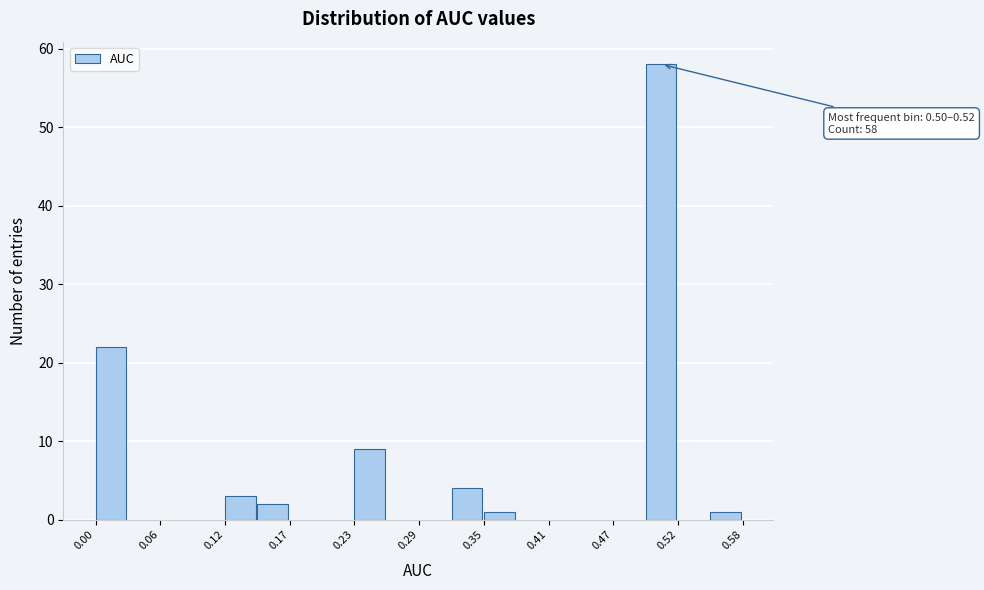

Around what value on the x-axis is the tallest bar? Give the approximate position of its centre, as read against the axis.

0.51